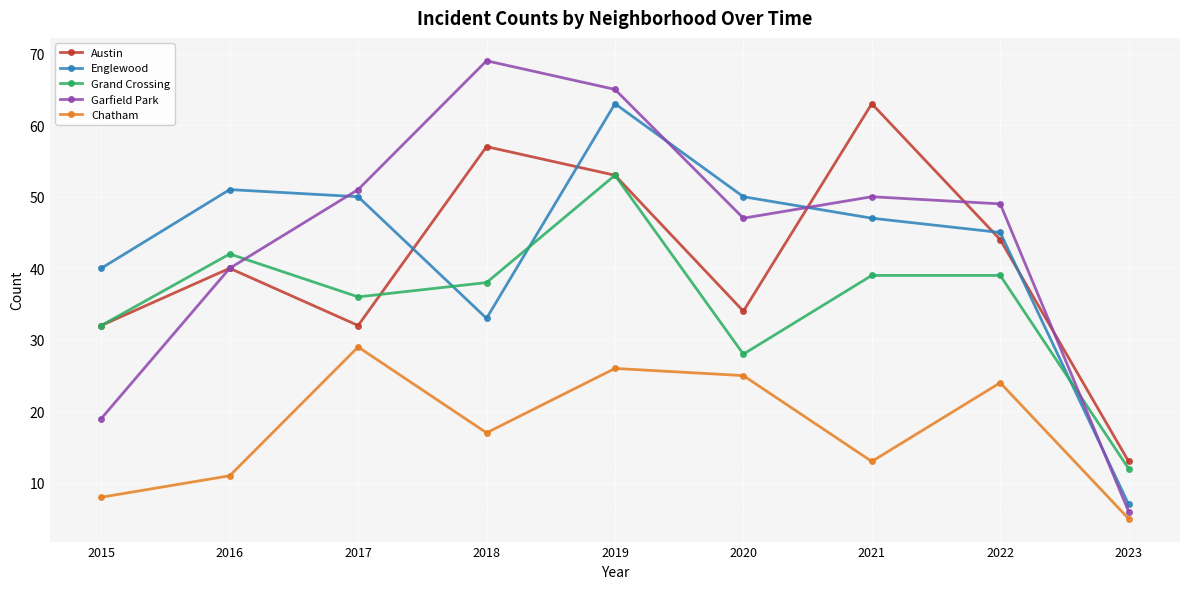

True or false: Chatham and Englewood cross at least once.

False